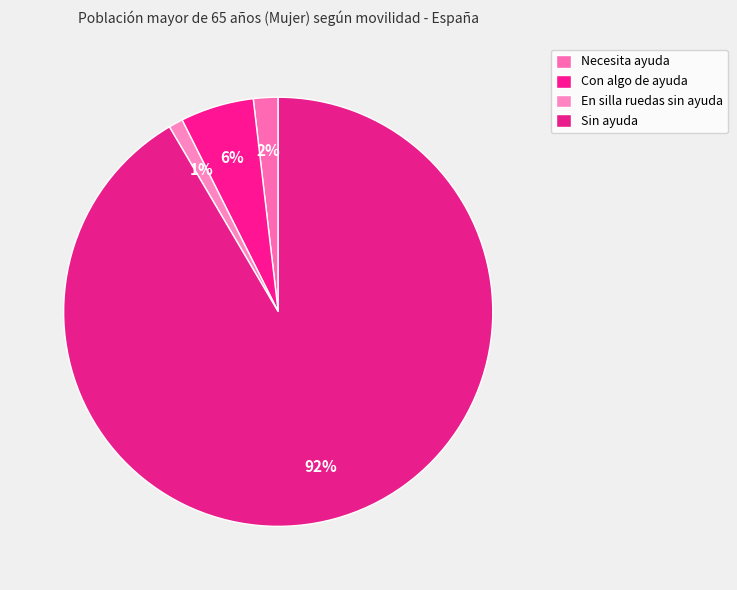

The Sin ayuda slice represents 84% of the pie. True or false?

False